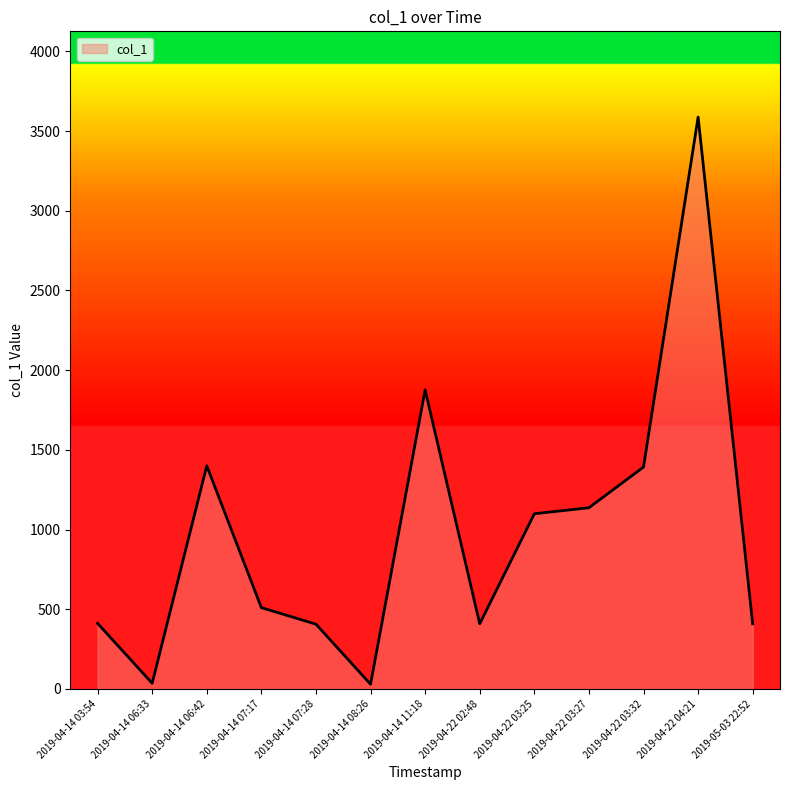

How many lines are shown in the chart?

1